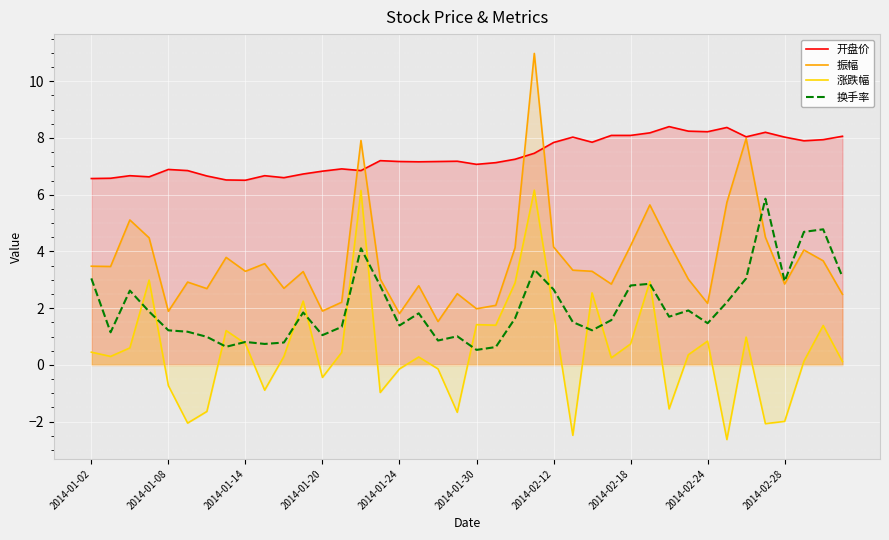

Which series has the largest range (max minus min)?

振幅